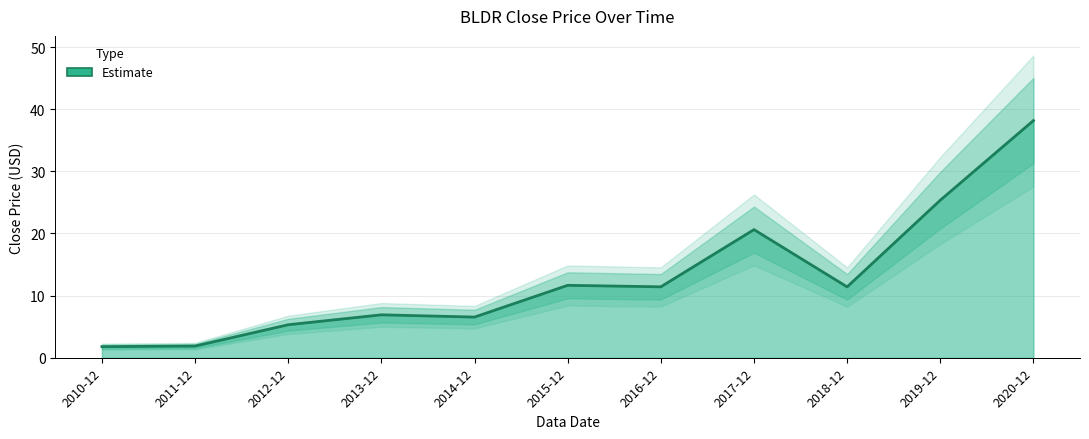

Reading left to right, list all the values displayed in this chart.

1.8	1.9	5.3	6.9	6.5	11.7	11.4	20.6	11.4	25.4	38.2